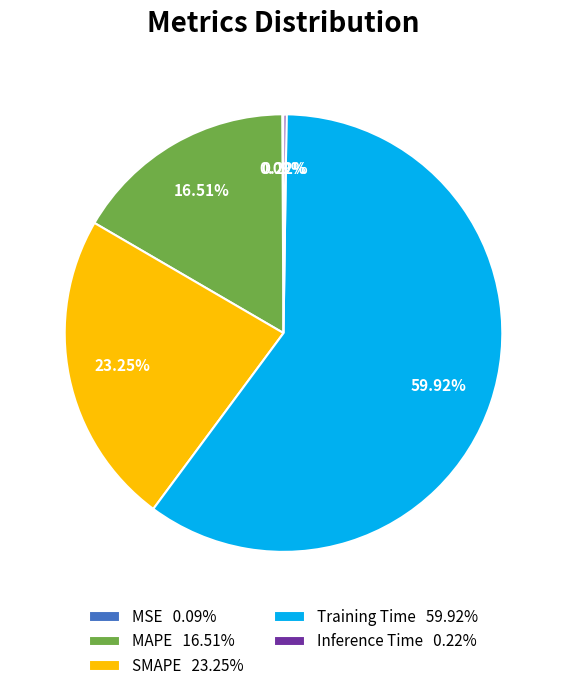

What percentage do SMAPE and Training Time together represent?

83.2%